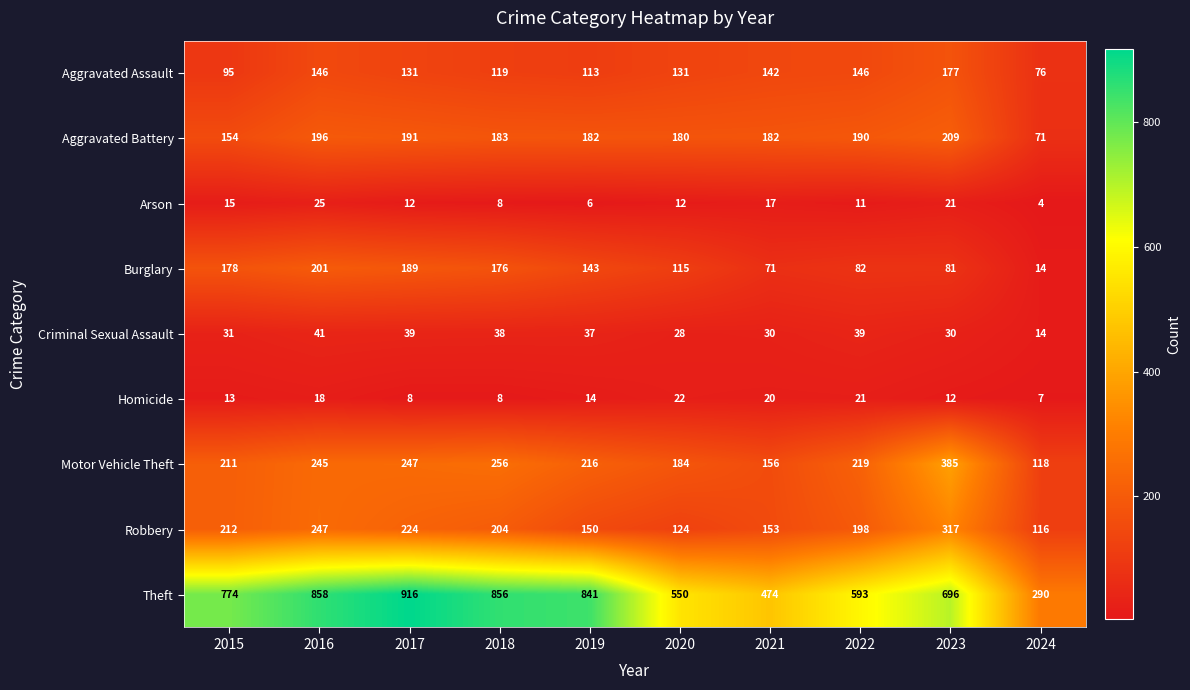

True or false: Aggravated Assault has a value of 207 at 2018.

False